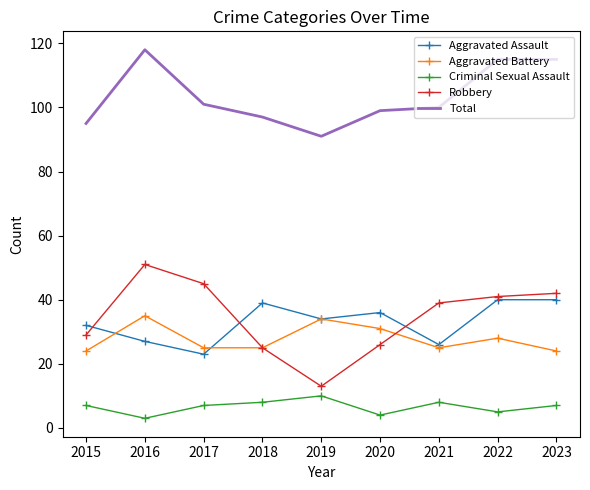

Which series has the widest spread of values?

Robbery